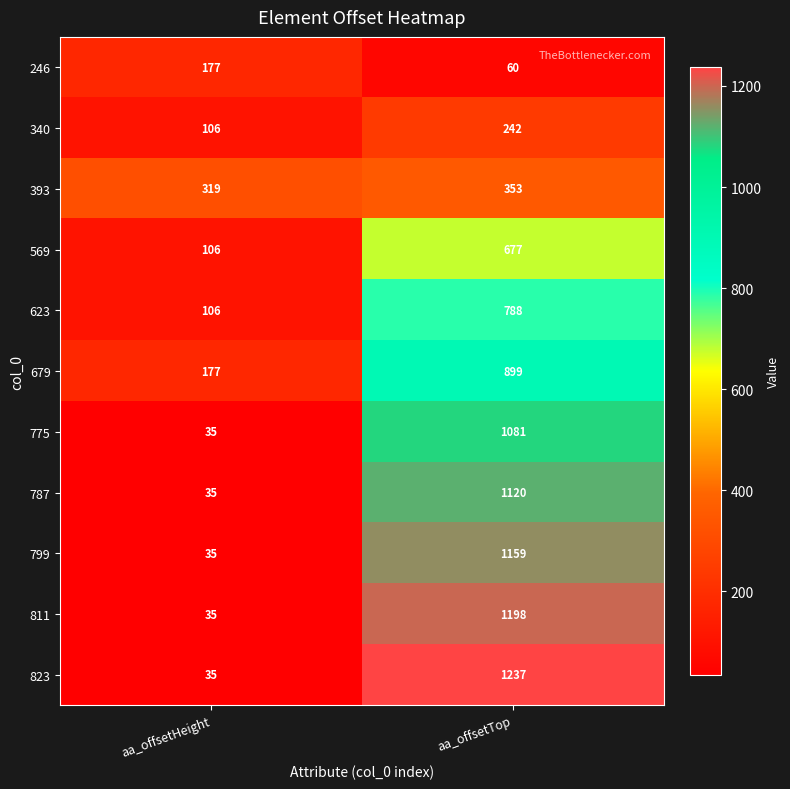

Is it true that 246 equals 60 at aa_offsetTop?

True